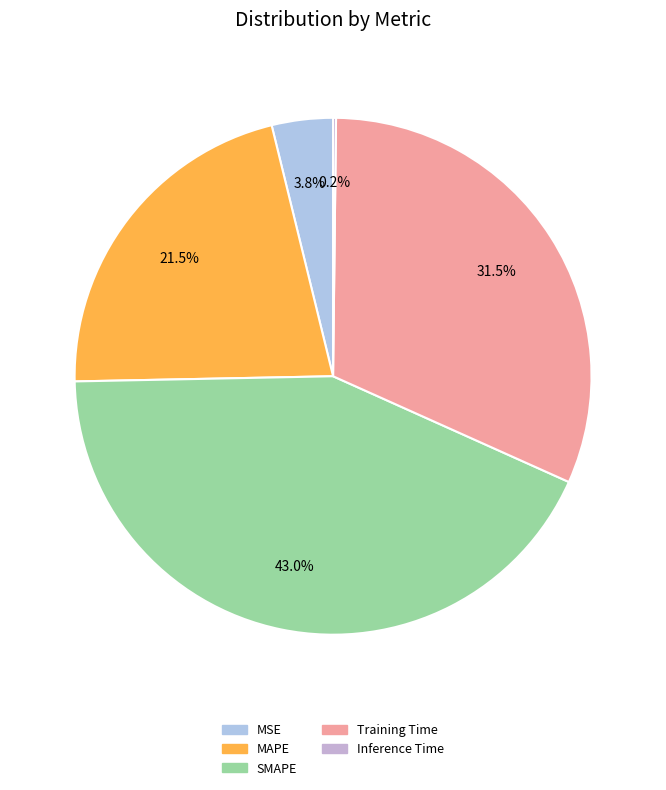

To the nearest percent, what is the combined percentage of MAPE and MSE?

25%